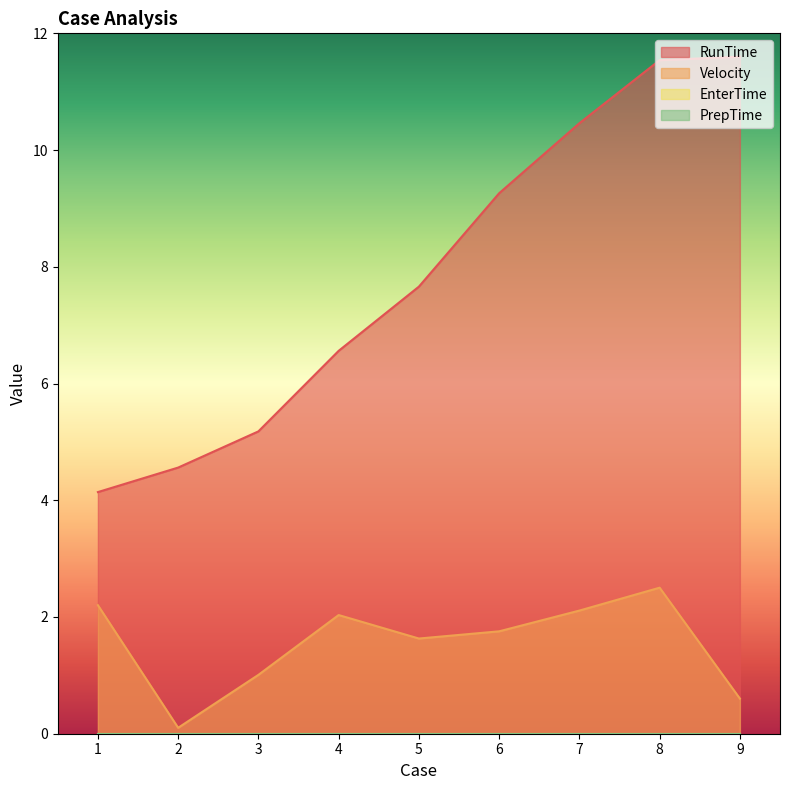

How many interior local valleys does the Velocity series have?

2